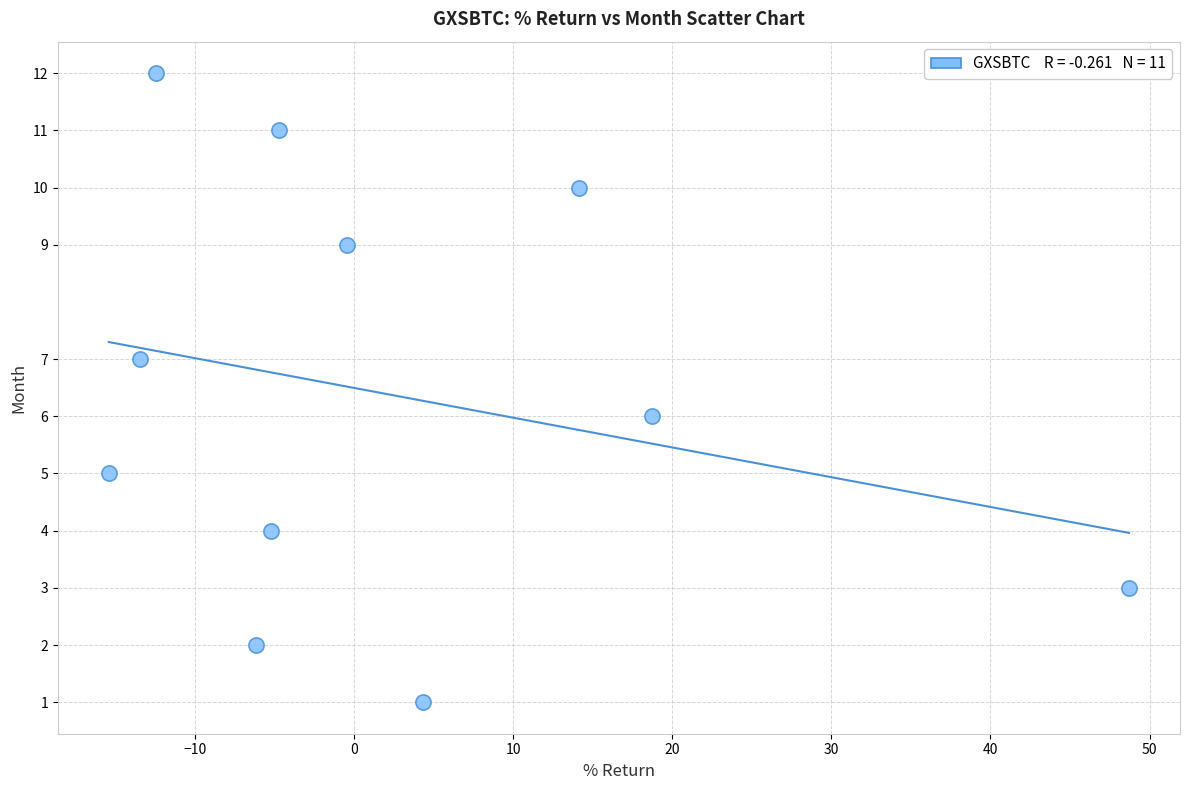

What is the range of Y values (max minus min)?

11